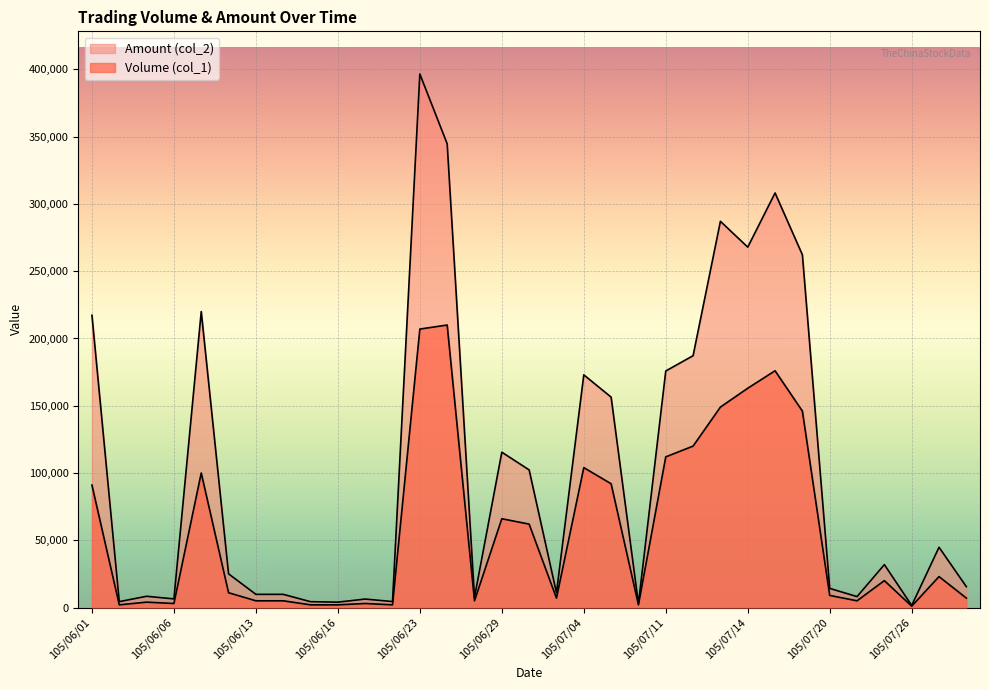

How many distinct data groups are displayed?

2